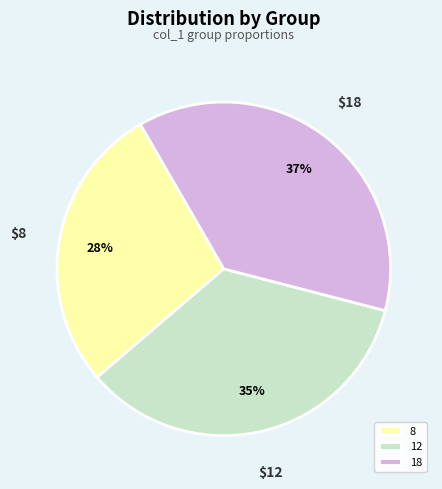

To the nearest percent, what is the average slice percentage?

33%